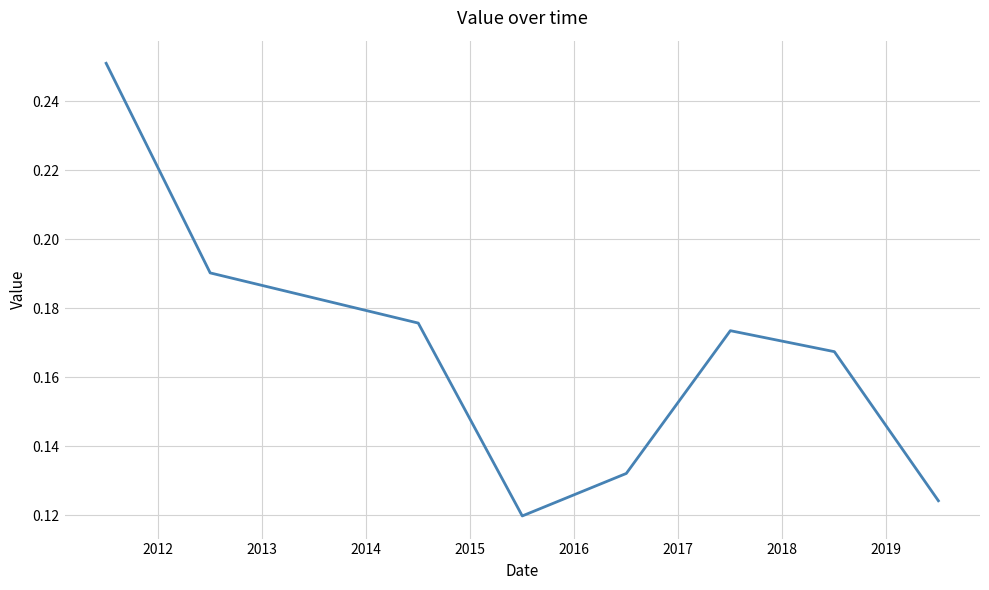

How many values are between 0 and 1?

8